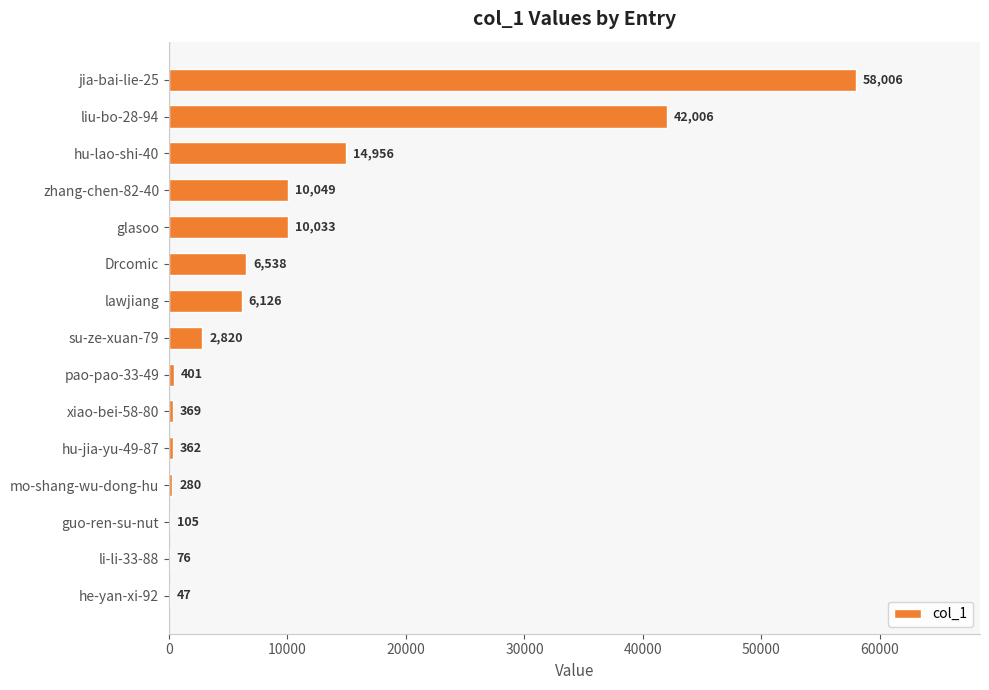

Count the number of data series in this chart.

1